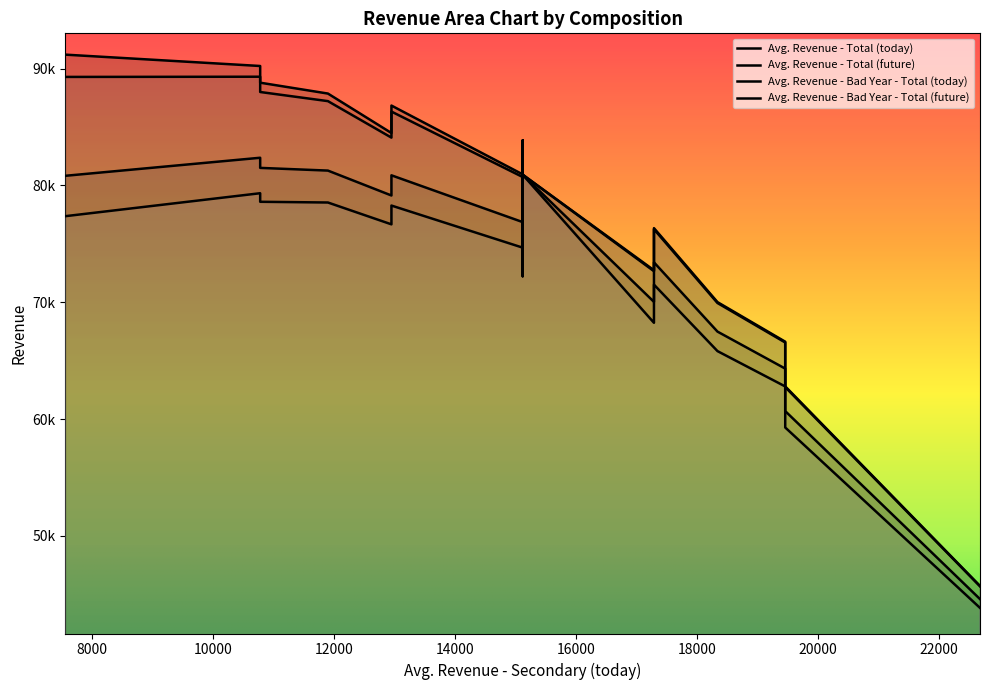

Reading left to right, list all the values displayed in this chart.

Avg. Revenue - Total (today): 80948.7	91196.3	90224.6	88795.9	87865.2	86838.6	84487.4	83868.5	77776.9	76347.9	72744.5	70016.5	66628.9	62806.7	45726.2	80920.0
Avg. Revenue - Total (future): 76864.3	80827.9	82371.9	81504.8	81272.7	80868.5	79141.8	79178.3	74275.8	73420.9	70036.9	67493.4	64325.8	60690.3	44601.0	80920.0
Avg. Revenue - Bad Year - Total (today): 80722.8	89289.7	89307.2	87999.3	87217.4	86323.7	84094.8	83581.6	77623.6	76255.1	72662.7	69940.2	66559.2	62742.7	45692.2	80920.0
Avg. Revenue - Bad Year - Total (future): 74678.1	77372.3	79336.4	78603.6	78541.5	78280.3	76672.4	76848.8	72228.3	71512.6	68247.2	65823.5	62799.3	59286.2	43847.4	80920.0